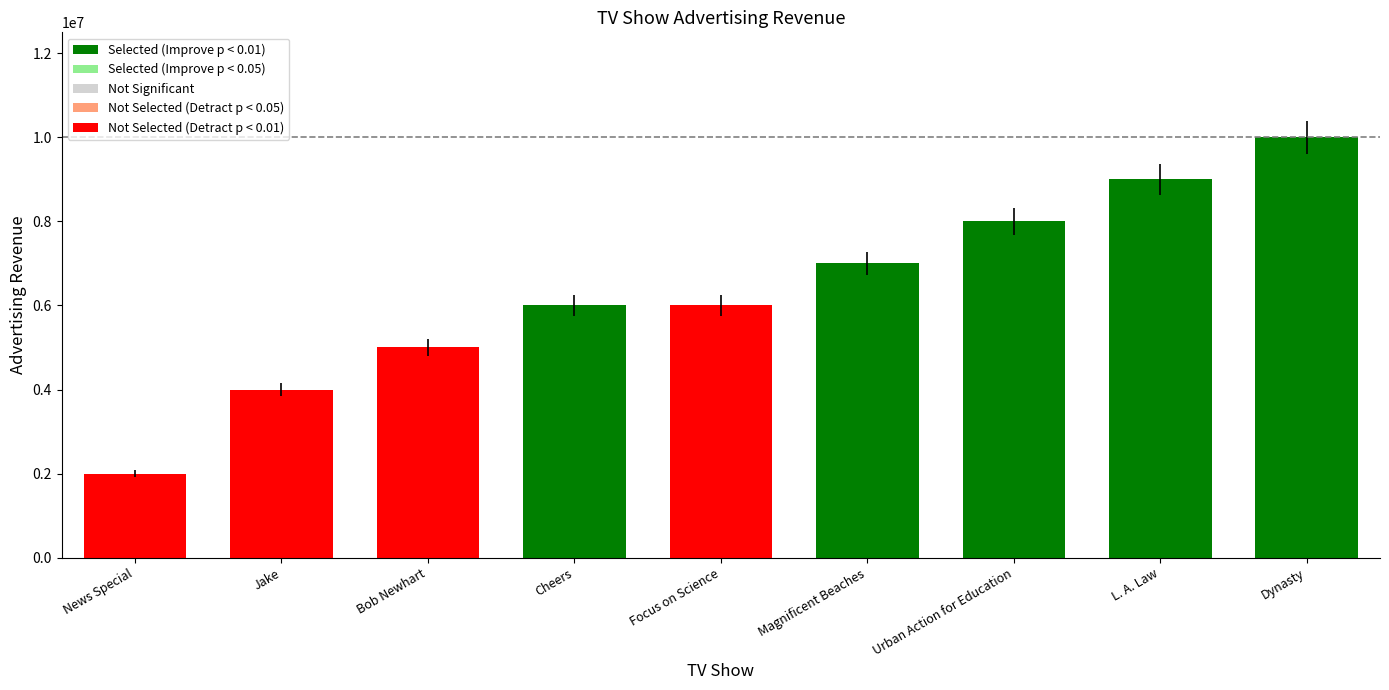

The value at Bob Newhart is 7779326. True or false?

False